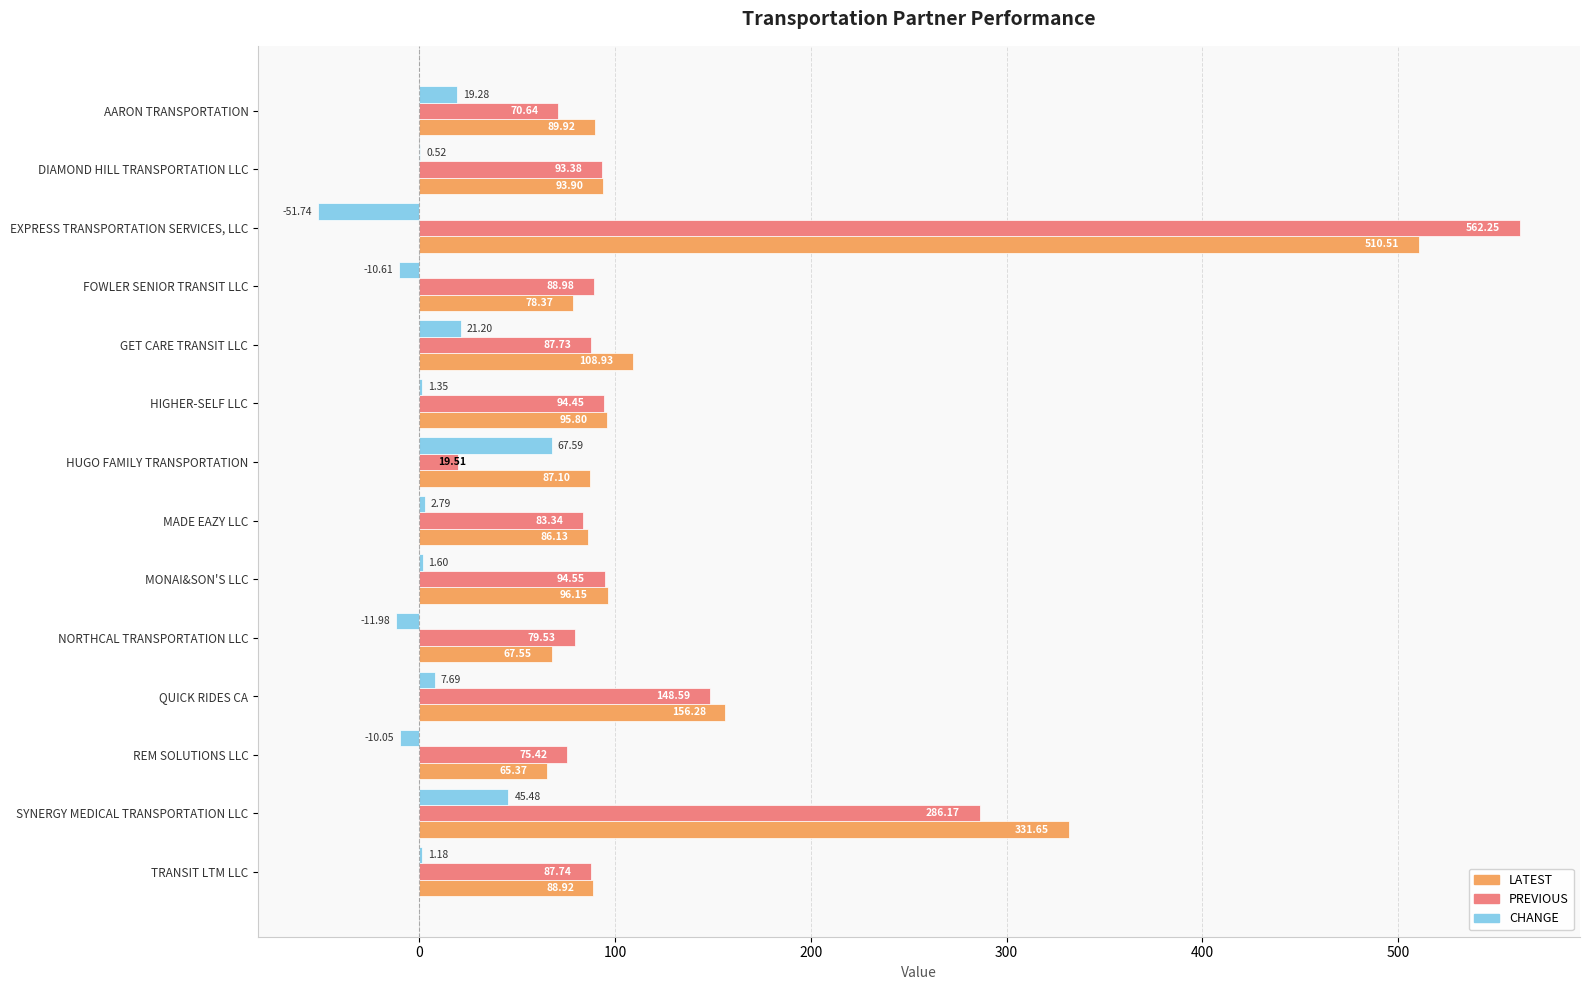

Which label corresponds to the largest value in the chart?

EXPRESS TRANSPORTATION SERVICES, LLC